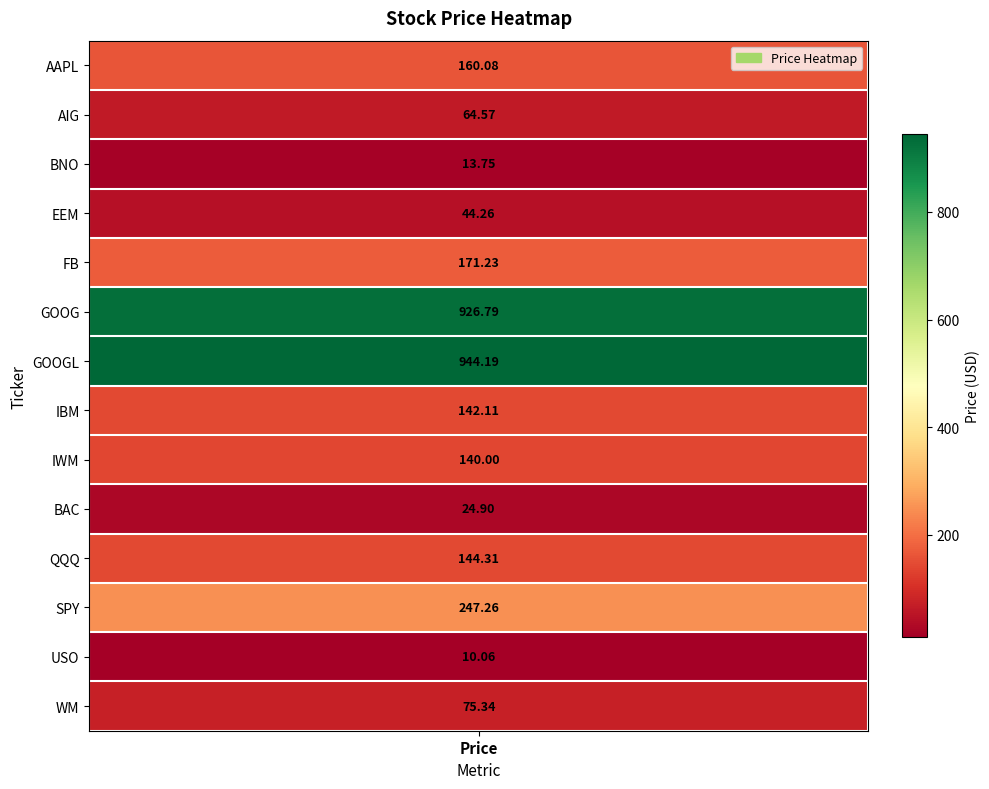

Reading left to right, transcribe all the data shown in this chart.

160.1	64.6	13.8	44.3	171.2	926.8	944.2	142.1	140.0	24.9	144.3	247.3	10.1	75.3